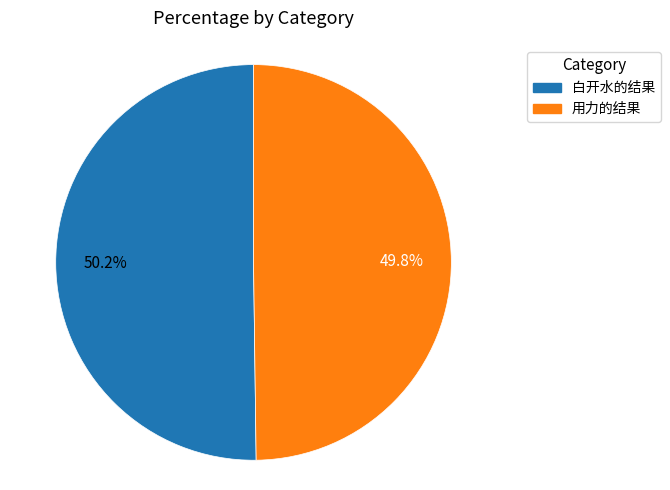

Do 白开水的结果 and 用力的结果 together represent more than half of the pie?

Yes